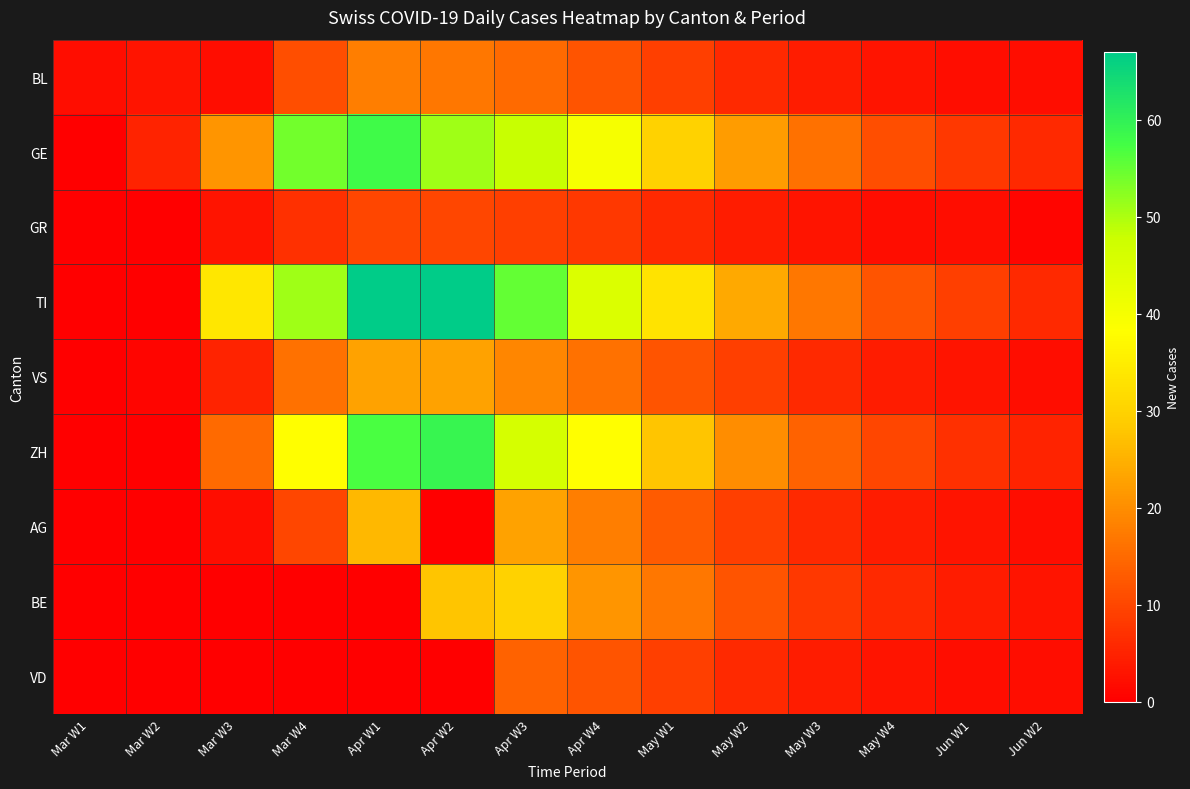

How many data points does each series have?

14